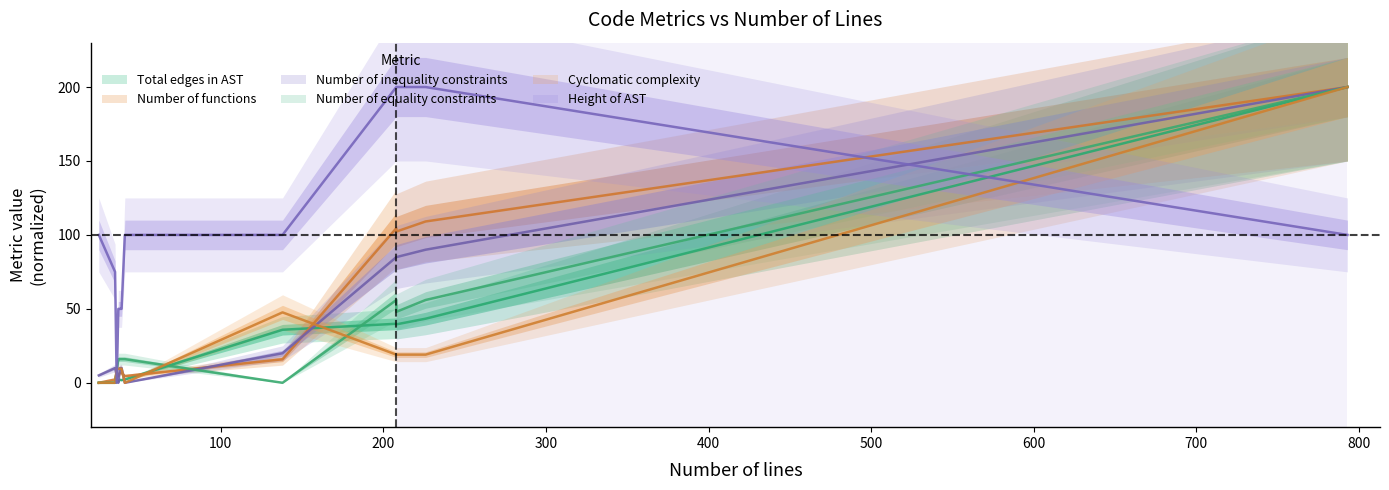

How many data points in Height of AST are less than 100?

5